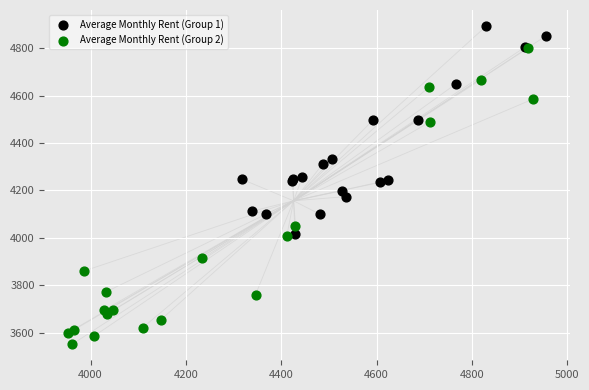

What are all the series names shown in the legend?

Average Monthly Rent (Group 1), Average Monthly Rent (Group 2)